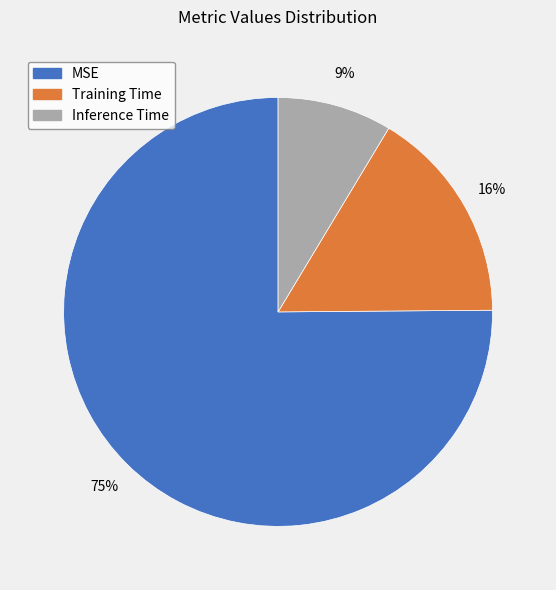

The MSE slice represents 75% of the pie. True or false?

True